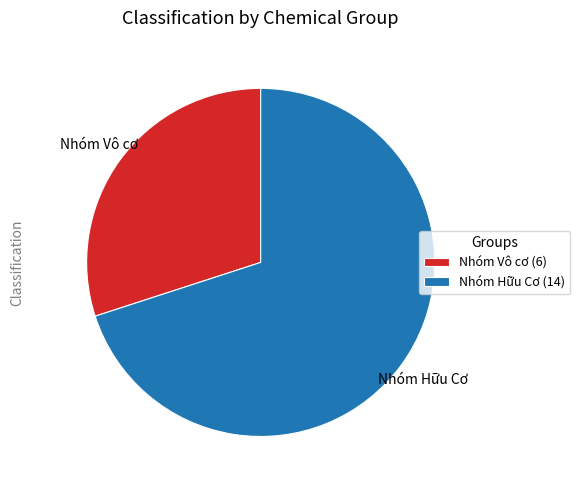

Is Nhóm Hữu Cơ the majority of the pie?

Yes